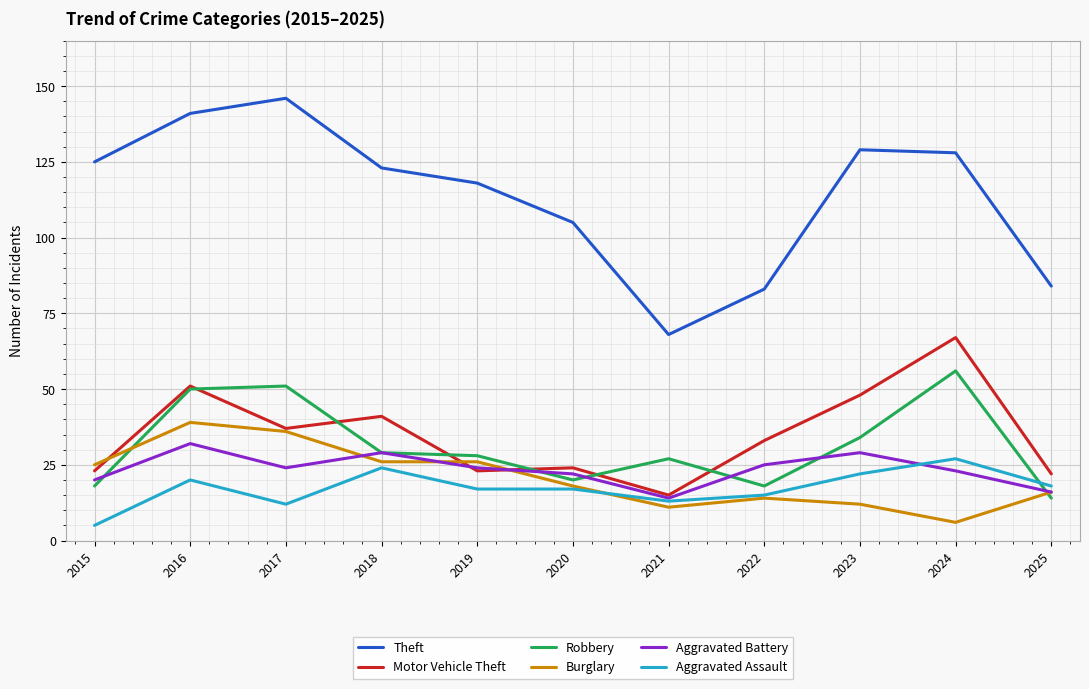

Is the value of Motor Vehicle Theft at 2020 greater than the value of Aggravated Battery at 2023?

No